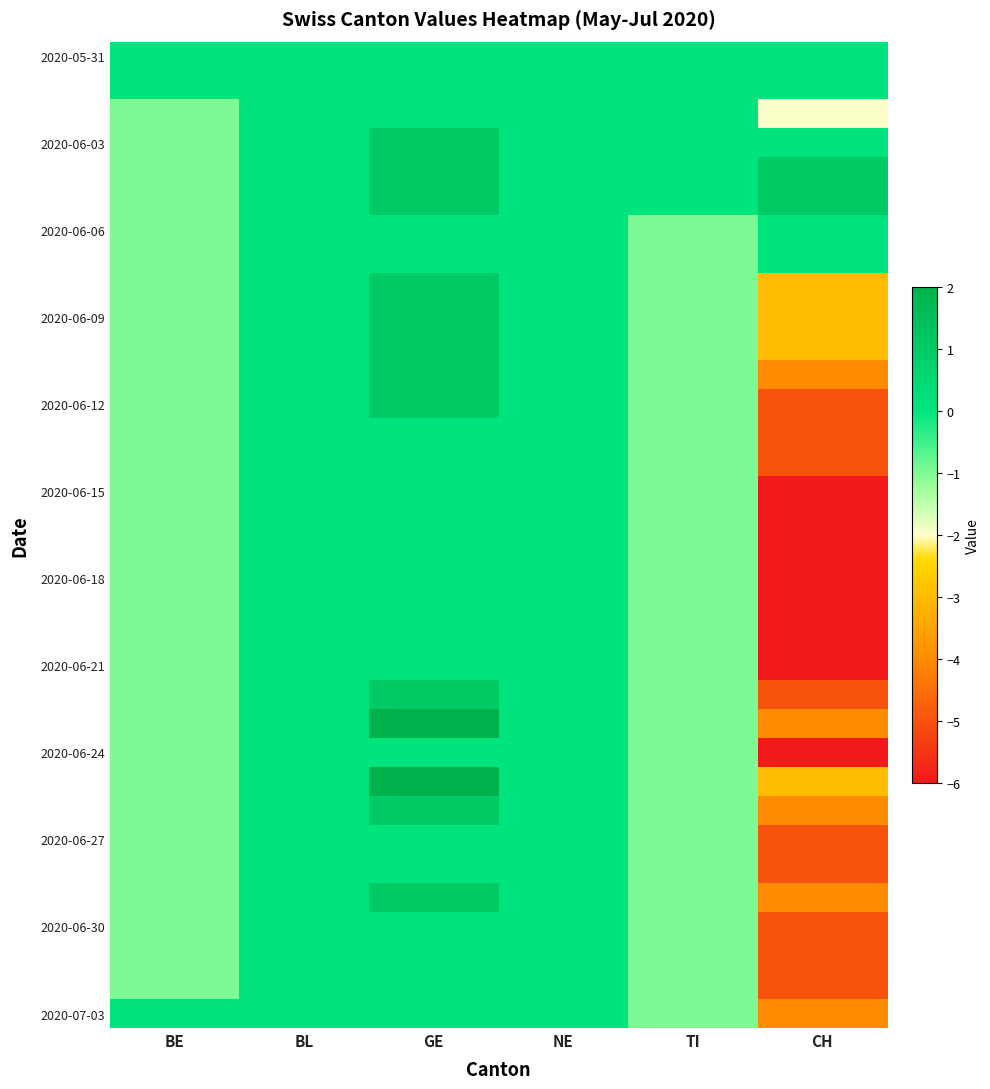

At how many categories does at least one series exceed 0?

2